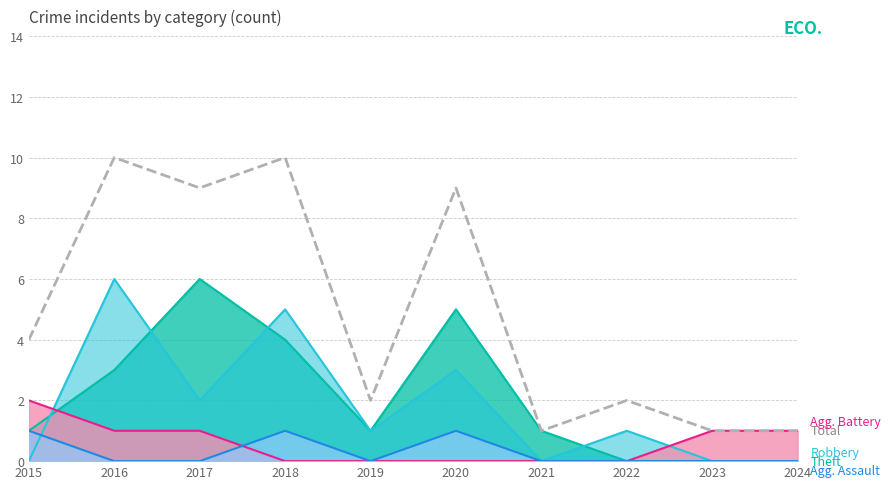

Read the value at 2020.

9